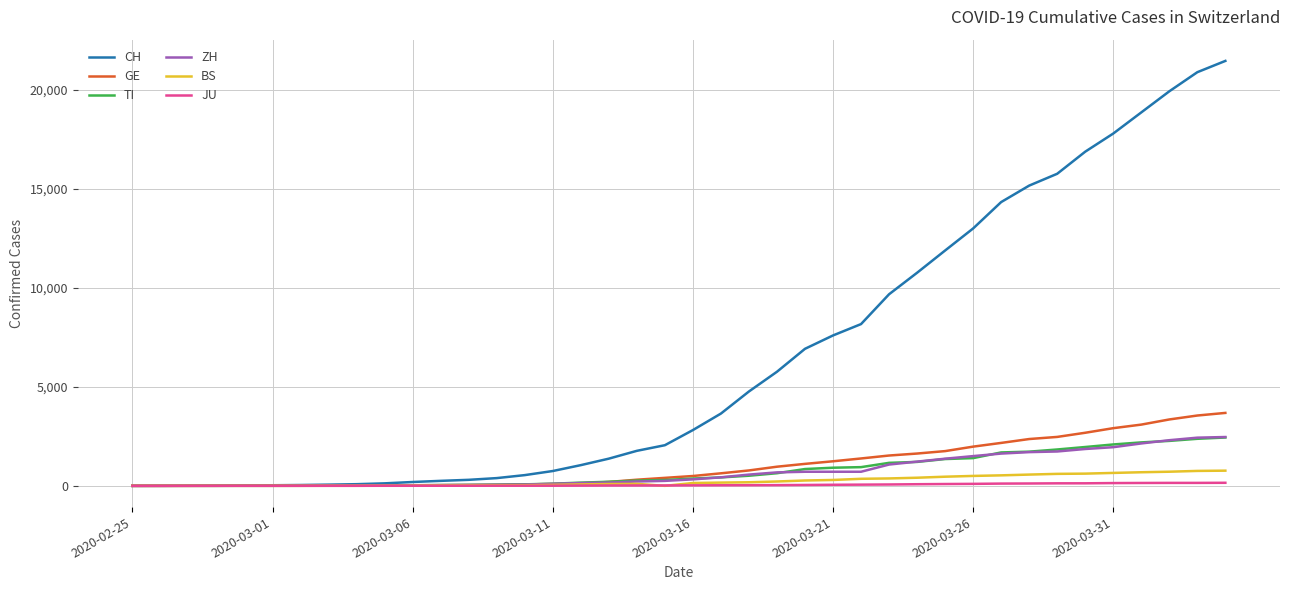

What is the difference between the maximum and minimum values in the TI series?

2442